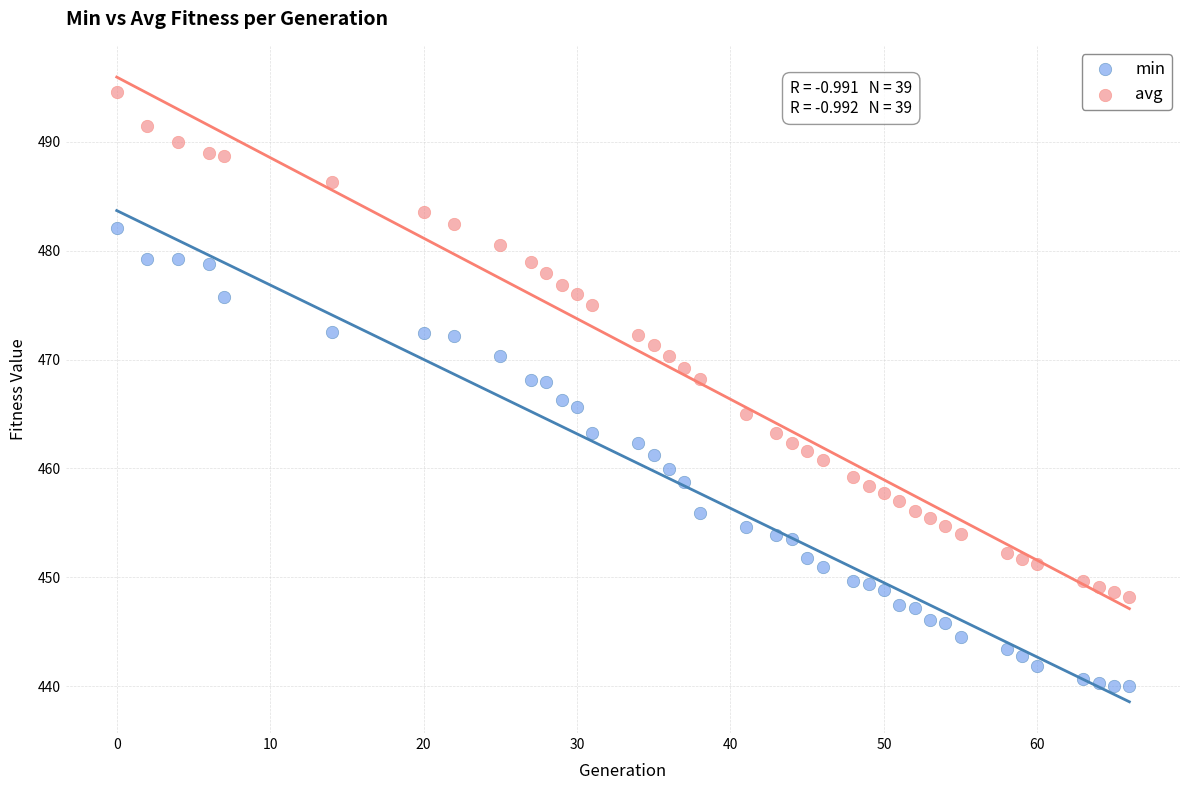

What are all the series names shown in the legend?

min, avg